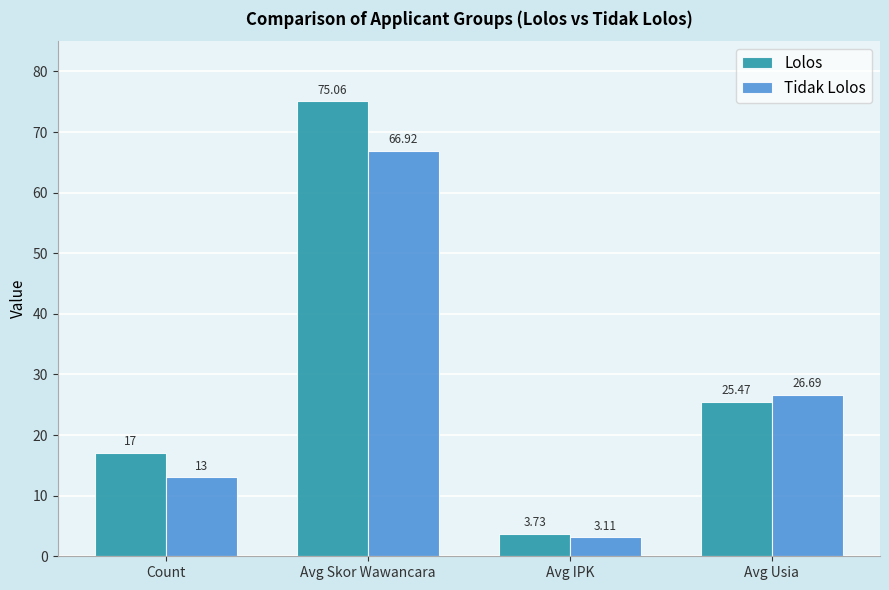

Which series has the widest spread of values?

Lolos